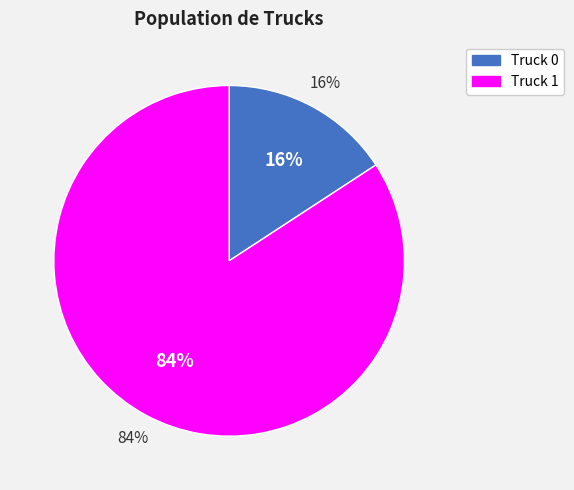

What is the largest slice in the pie chart?

Truck 1